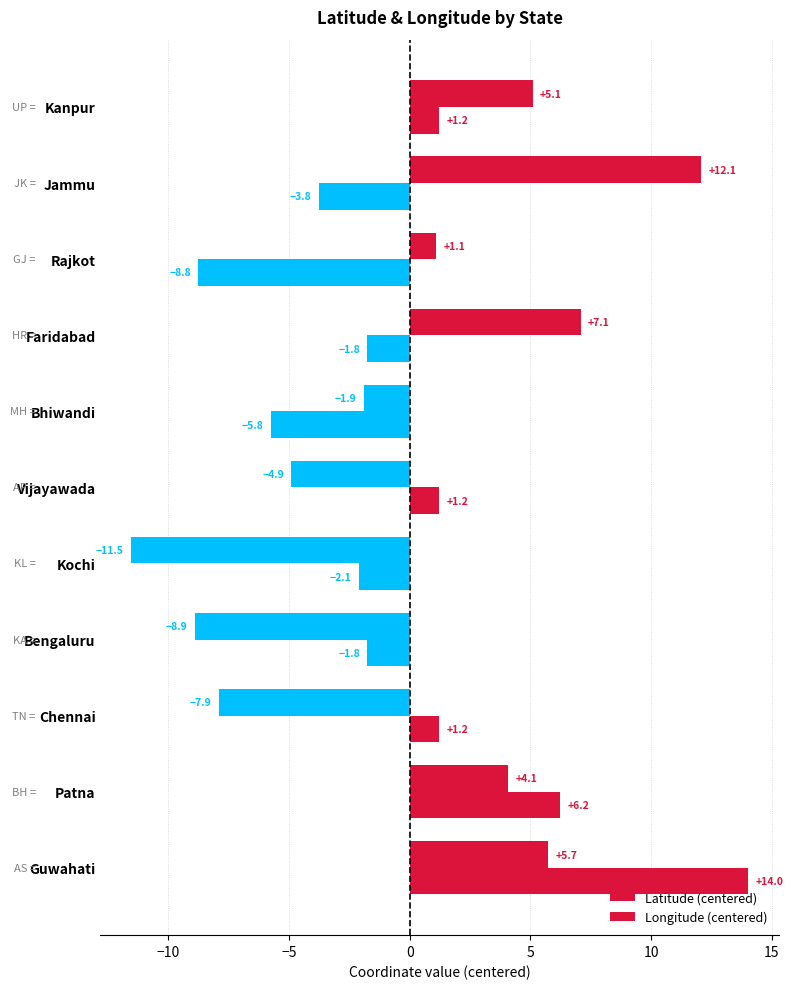

What is the value of the Latitude (centered) bar at the 4th from the left?

-8.9